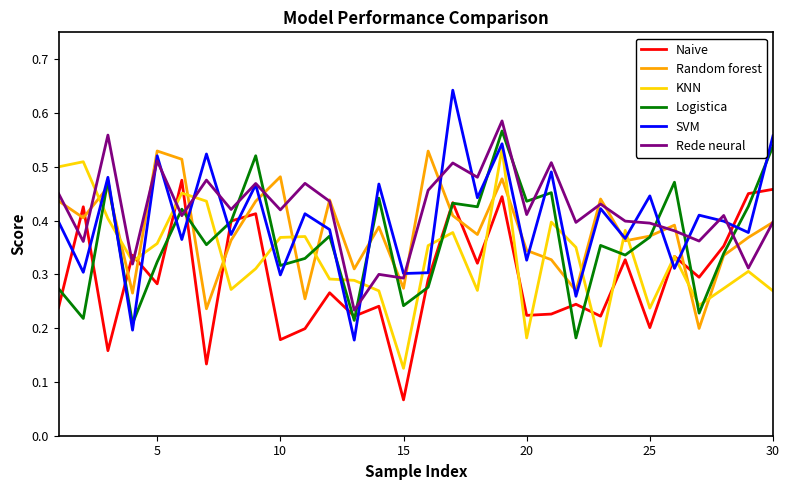

Which series has the widest spread of values?

SVM